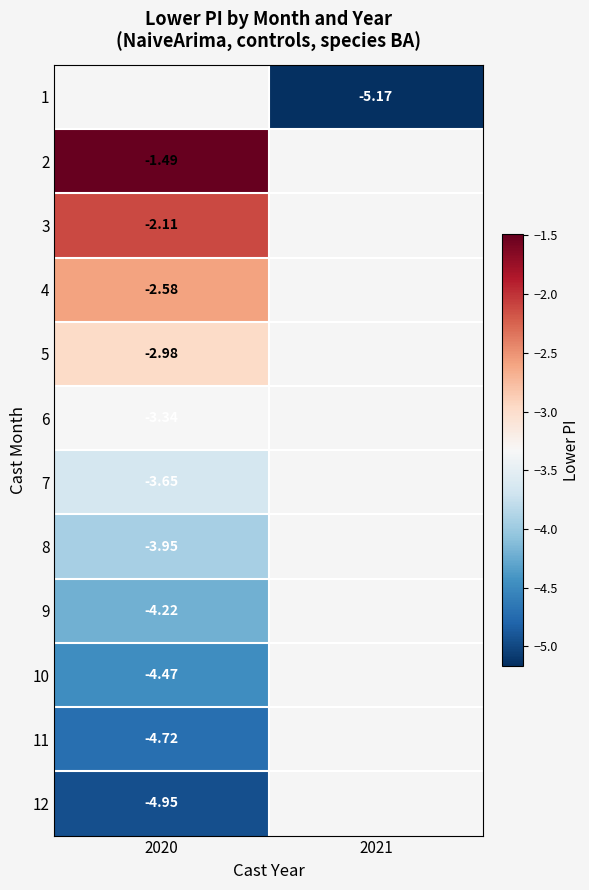

Which category has the highest value across all series?

2020